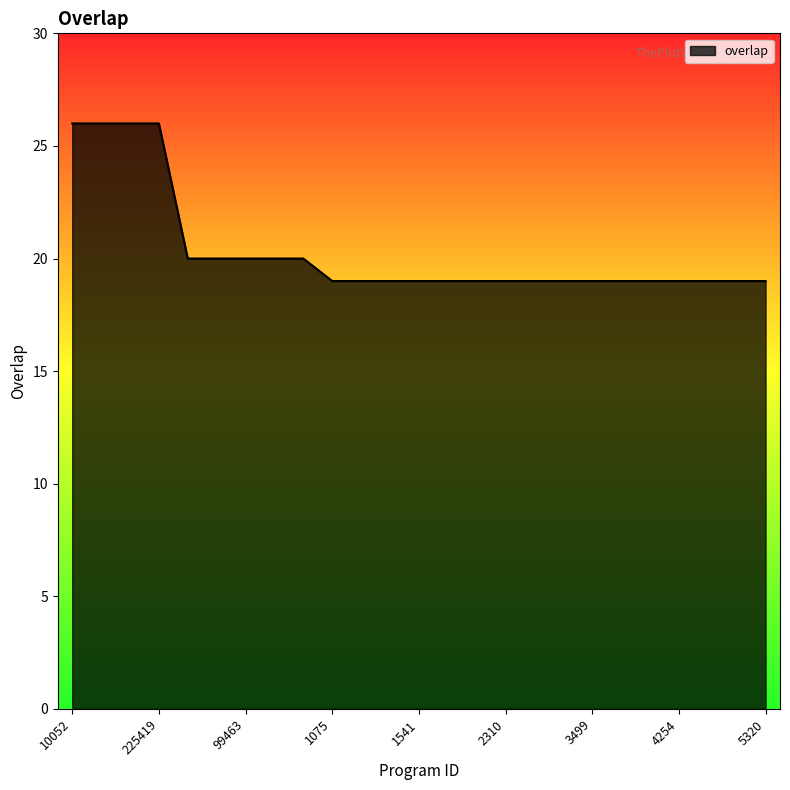

What is the greatest value displayed?

26